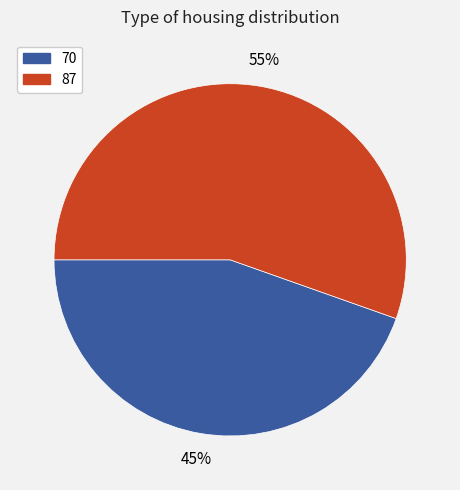

Count the number of slices in the pie.

2